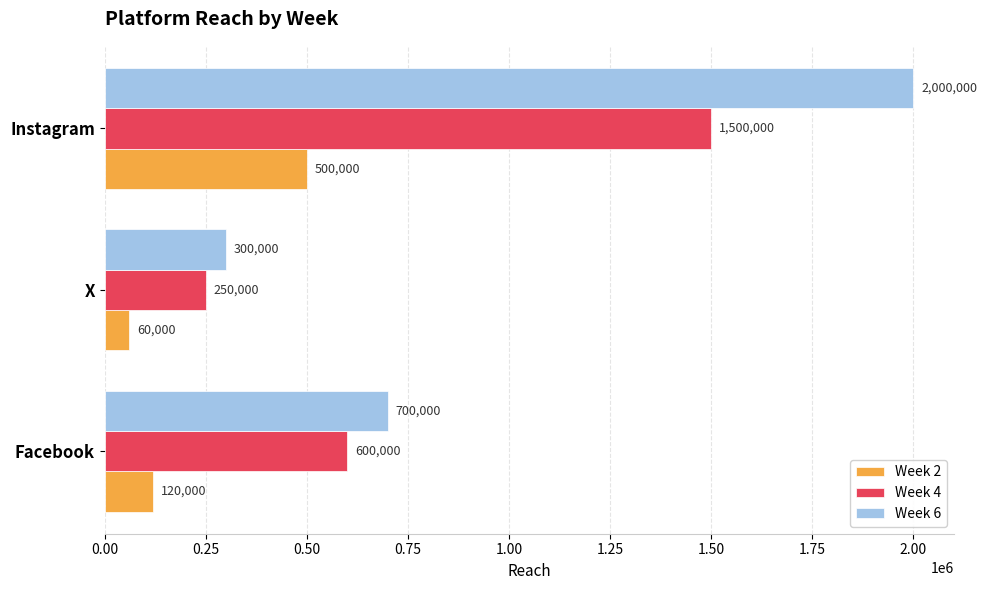

Which category has the lowest value in the Week 4 series?

X